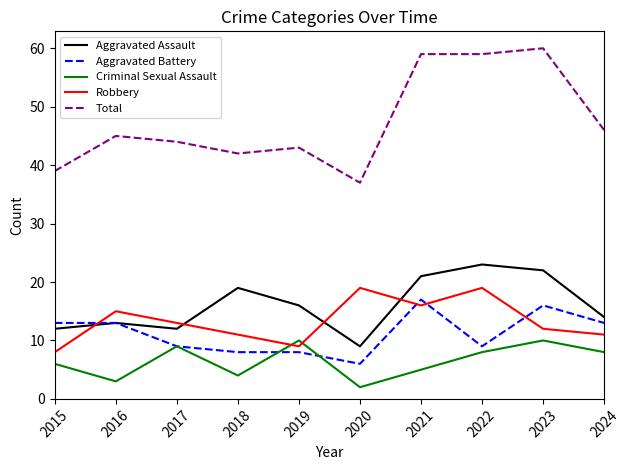

What is the sum of all Total values?

474